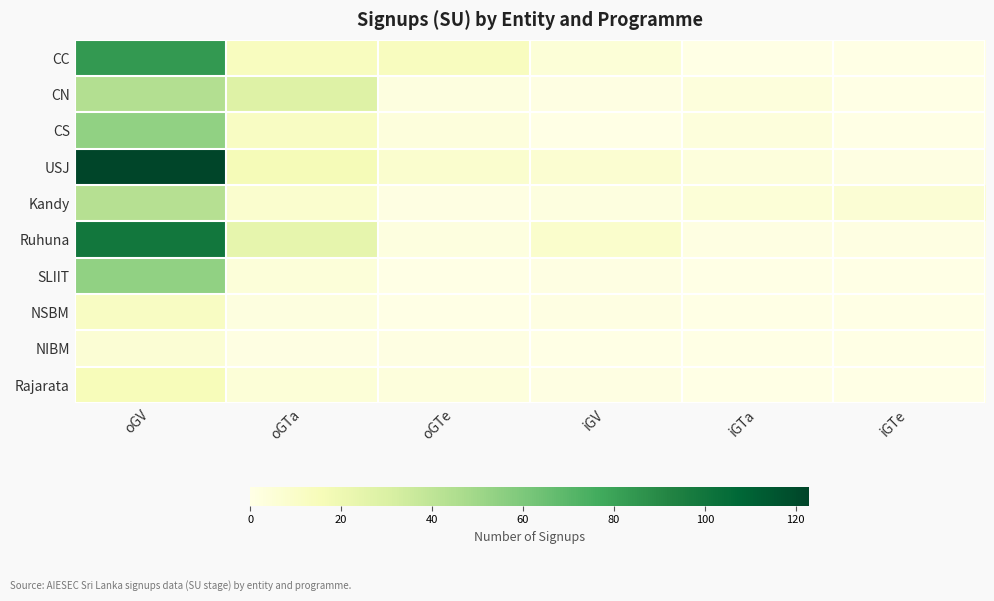

What is the total value across all series at oGTa?

113